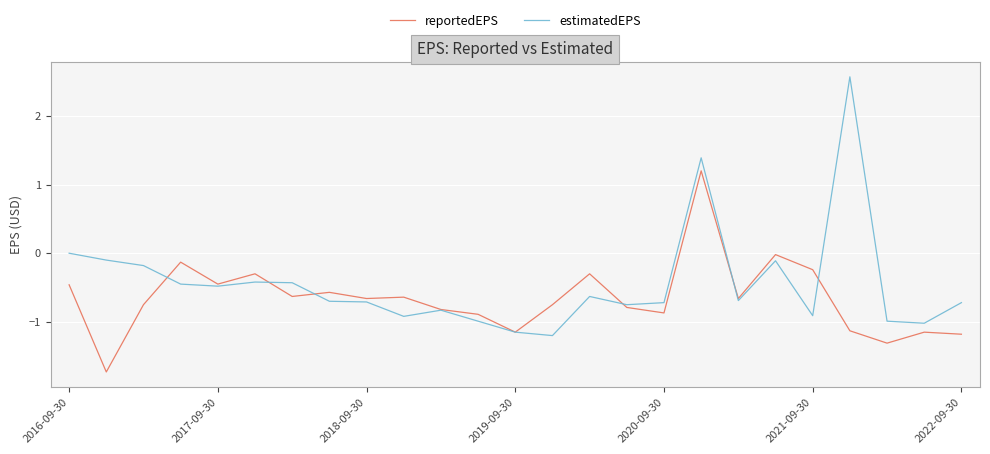

What is the lowest value of the reportedEPS series?

-1.7